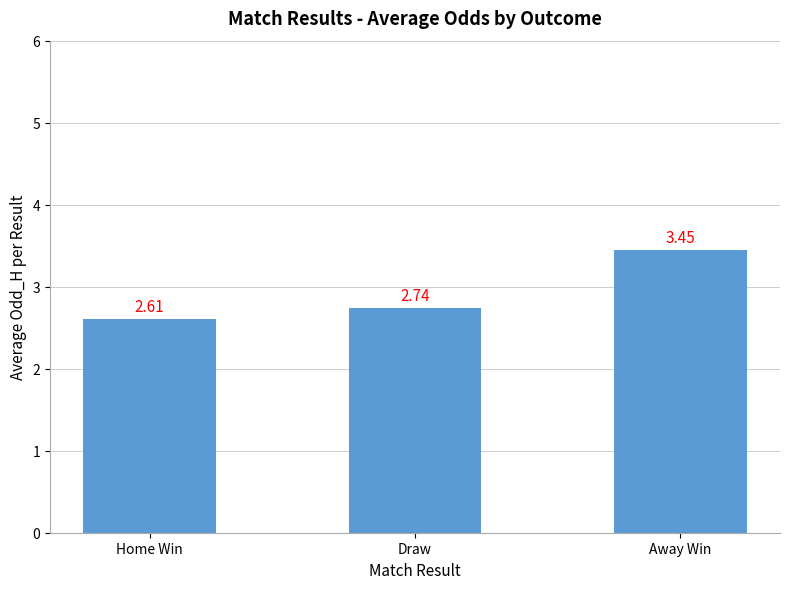

At which label is the value closest to 3?

Draw